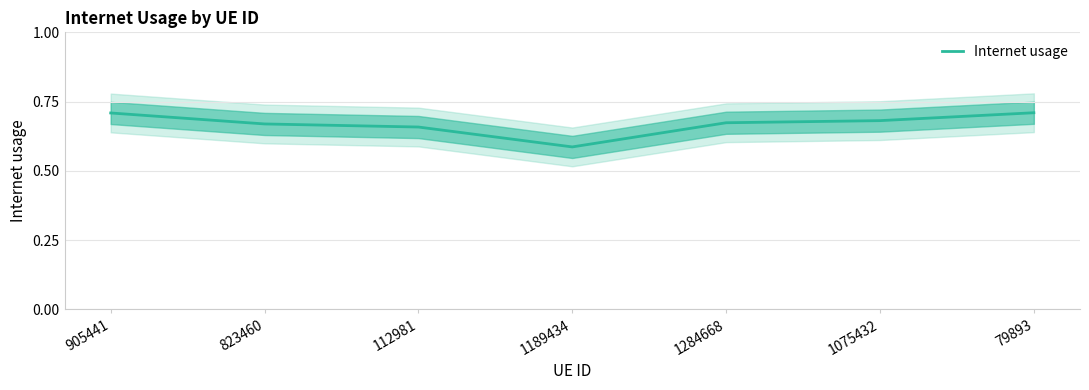

Reading left to right, list all the values displayed in this chart.

0.7	0.7	0.7	0.6	0.7	0.7	0.7